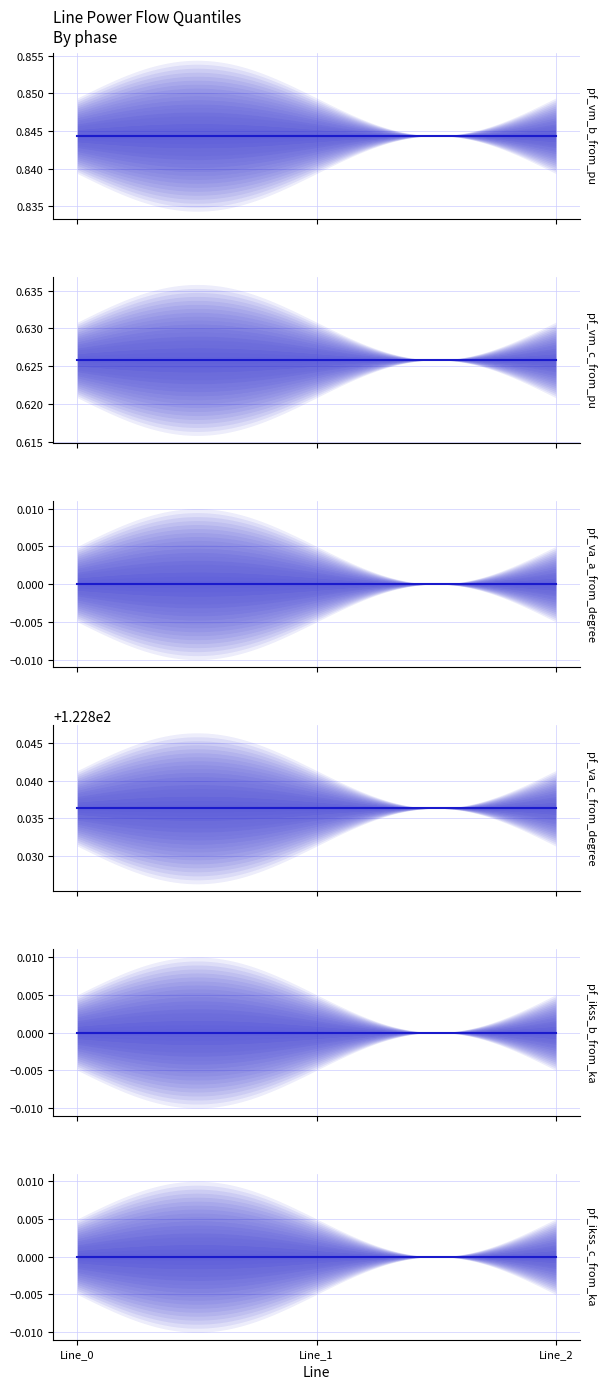

Reading right to left, extract all data points from this chart.

pf_vm_b_from_pu: Line_2=0.8	Line_1=0.8	Line_0=0.8
pf_vm_c_from_pu: Line_2=0.6	Line_1=0.6	Line_0=0.6
pf_va_a_from_degree: Line_2=0.0	Line_1=0.0	Line_0=0.0
pf_va_c_from_degree: Line_2=122.8	Line_1=122.8	Line_0=122.8
pf_ikss_b_from_ka: Line_2=0.0	Line_1=0.0	Line_0=0.0
pf_ikss_c_from_ka: Line_2=0.0	Line_1=0.0	Line_0=0.0